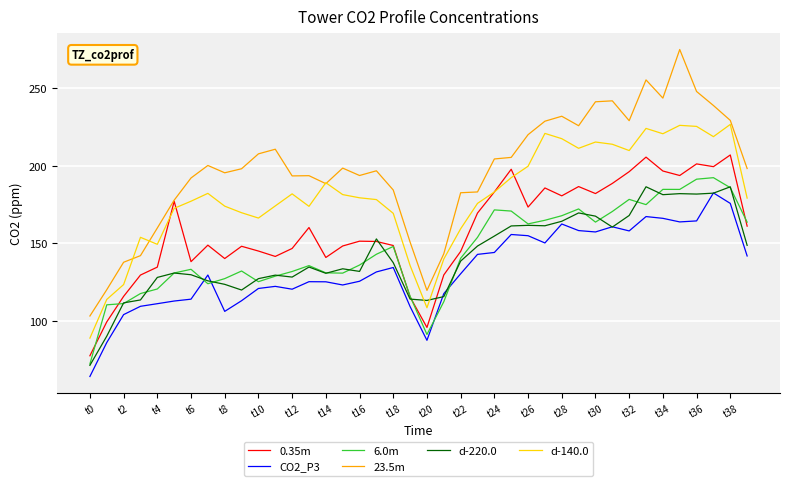

What is the maximum value shown in the chart?

274.8